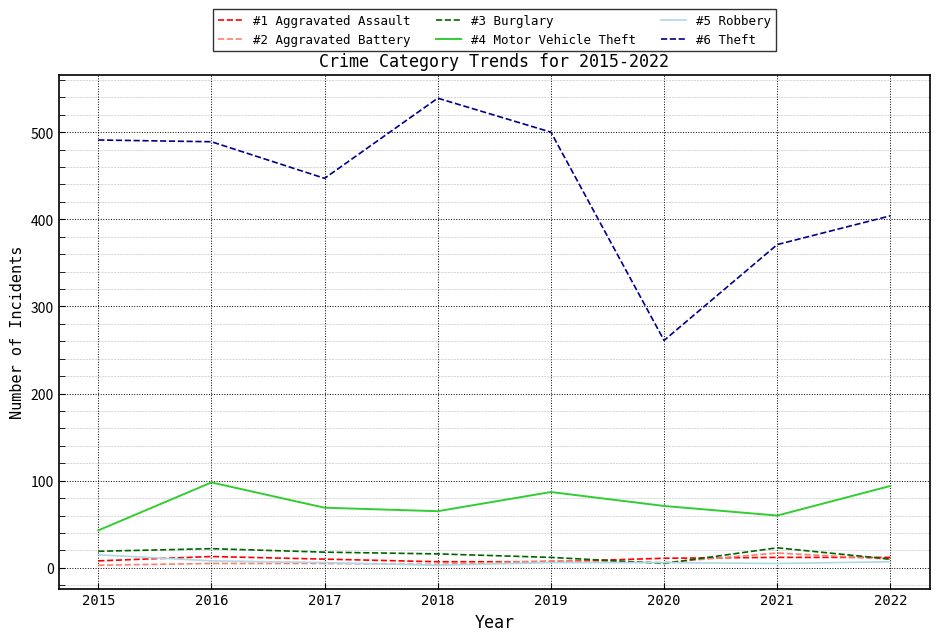

How many lines are shown in the chart?

6